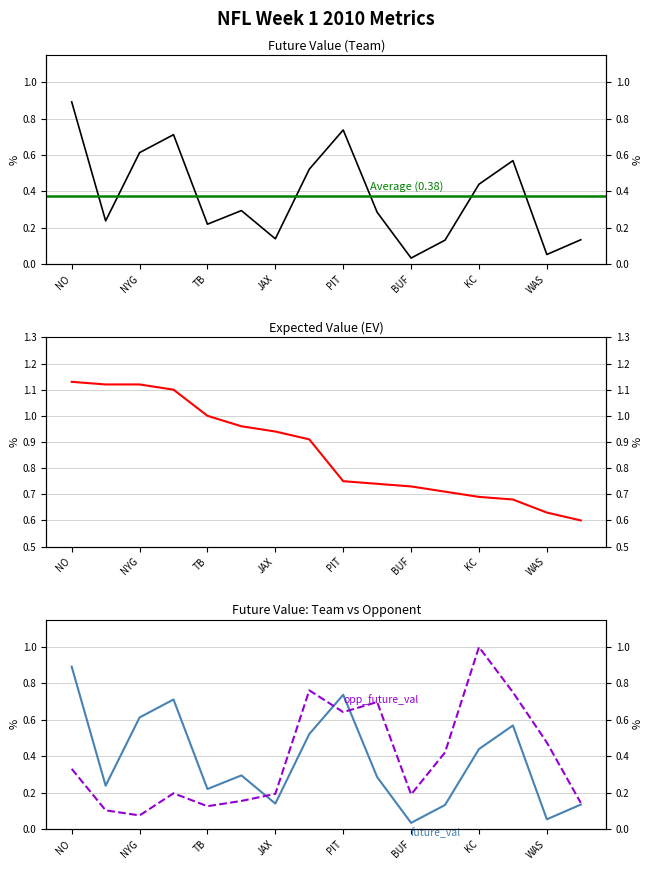

What is the spread (max minus min) of values at NO?

0.8